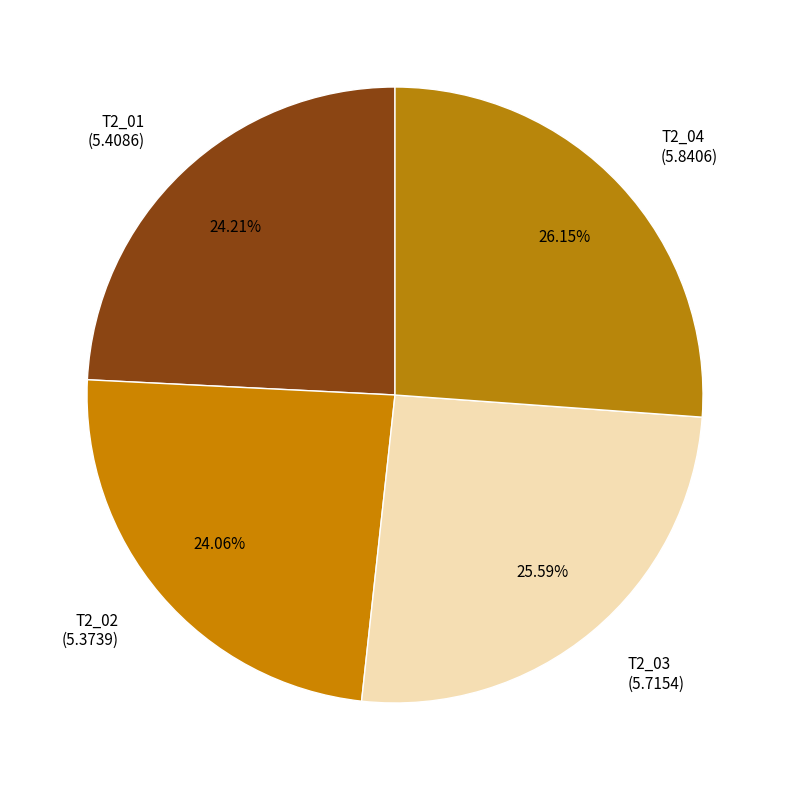

To the nearest percent, what percentage of the pie is T2_01?

24%